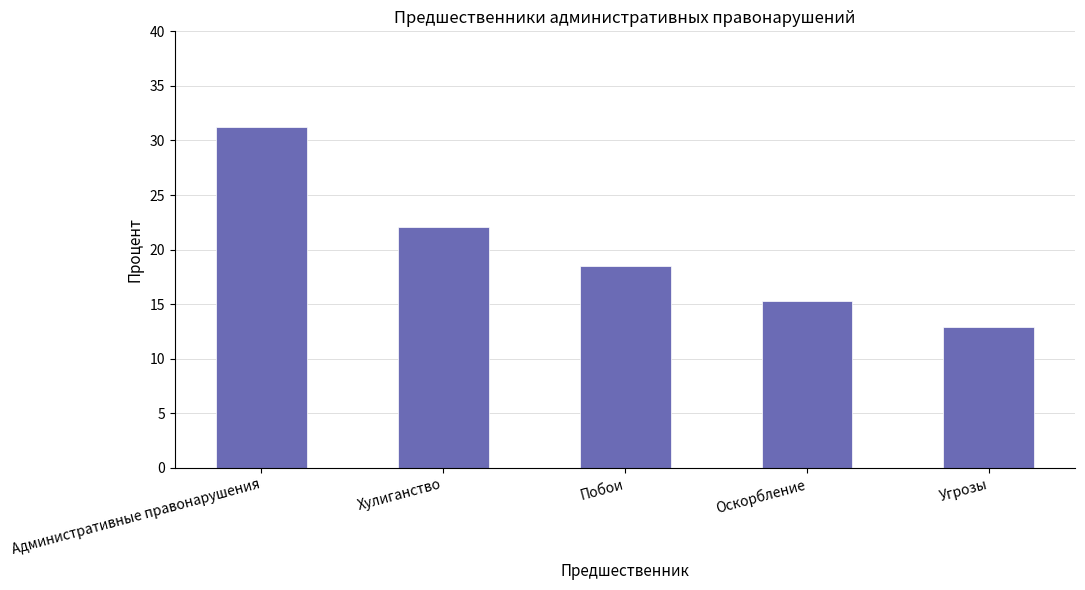

Where is the data nearest to the value 22?

Хулиганство